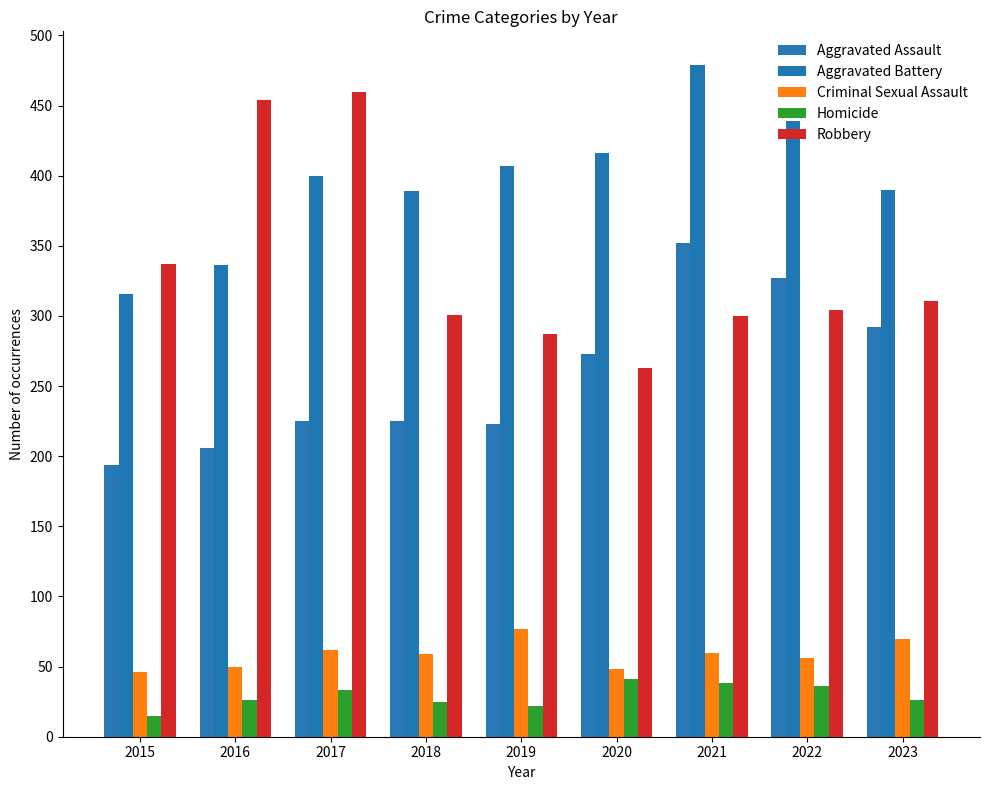

Rank the series at 2017 from highest to lowest value.

Robbery, Aggravated Battery, Aggravated Assault, Criminal Sexual Assault, Homicide